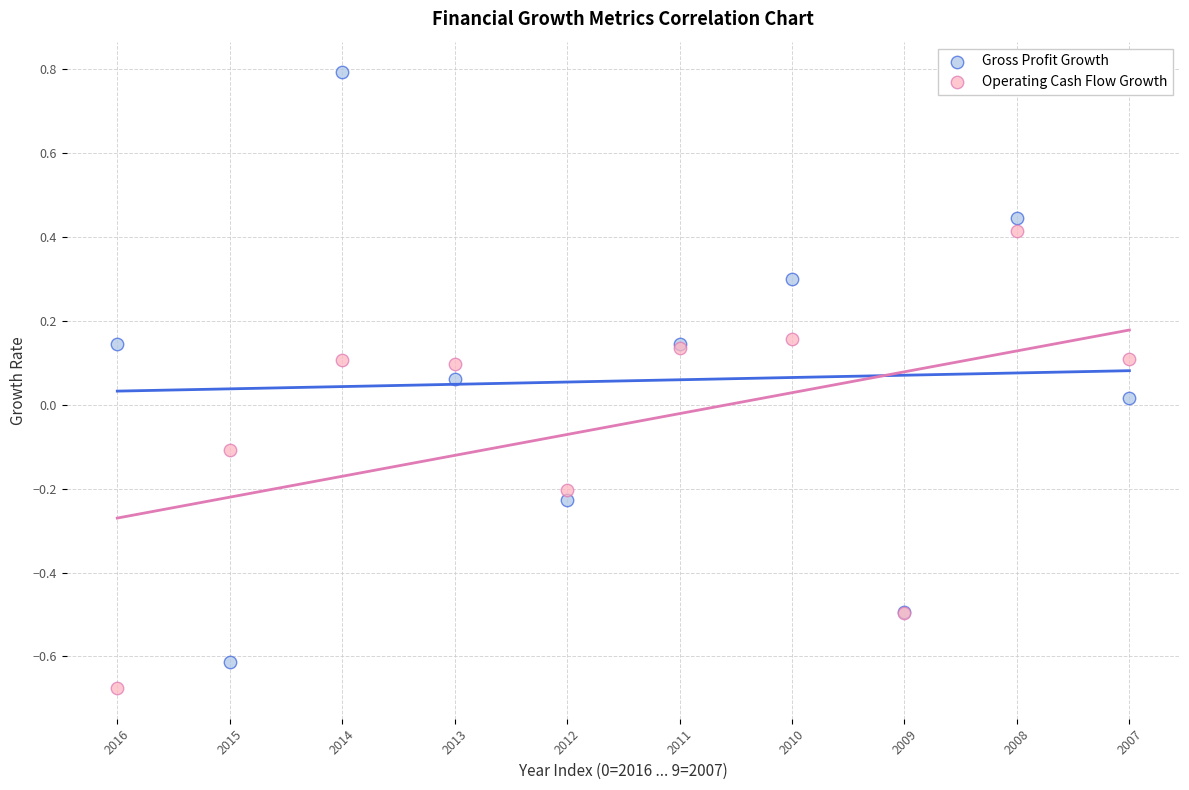

Which series has the largest Y range (max minus min)?

Gross Profit Growth